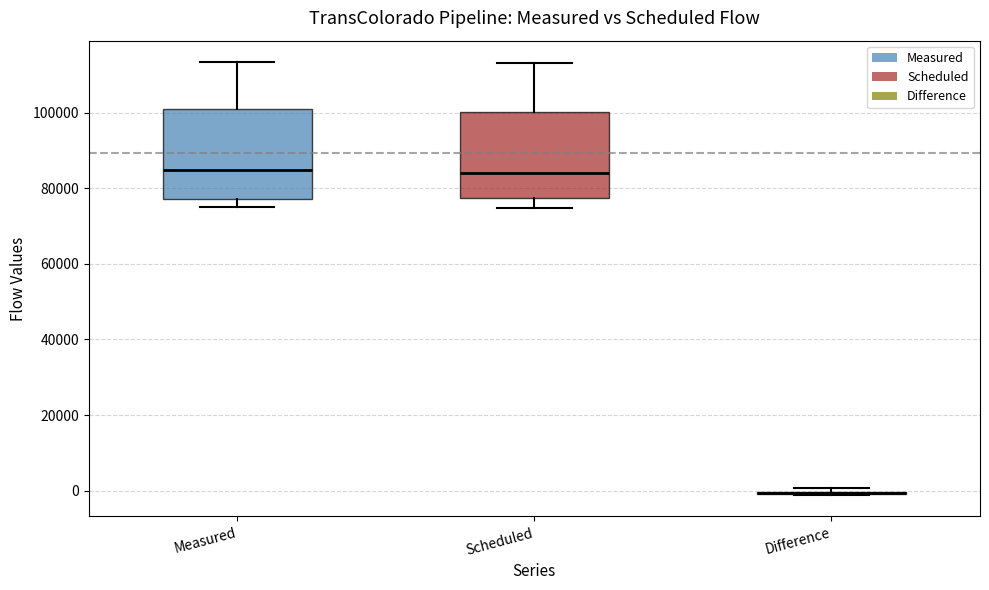

Reading left to right, read every box against the y-axis: the position of its median line, the range the box covers, and the ends of its whiskers. The values are not printed on the chart, so give them approximately, as read against the axis.

Measured: median 84000, box 78000 to 100000, whiskers 74000 to 114000
Scheduled: median 84000, box 78000 to 100000, whiskers 74000 to 114000
Difference: box collapsed to a line at 0, whiskers -2000 to 0